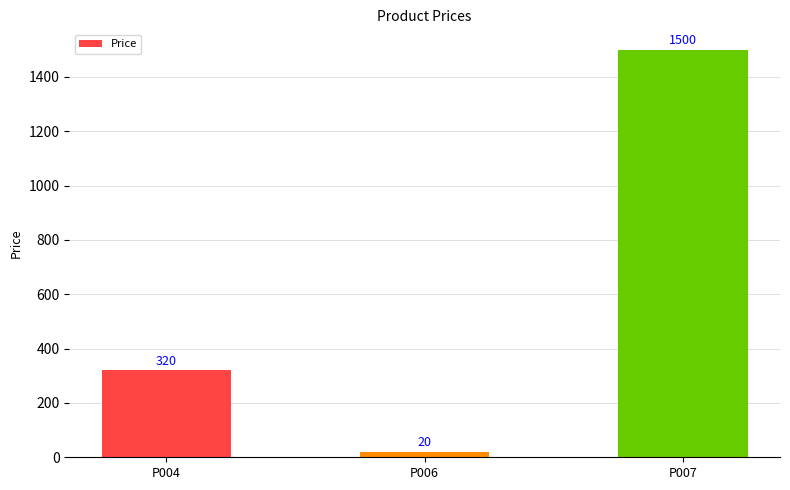

What is the sum of all values?

1840